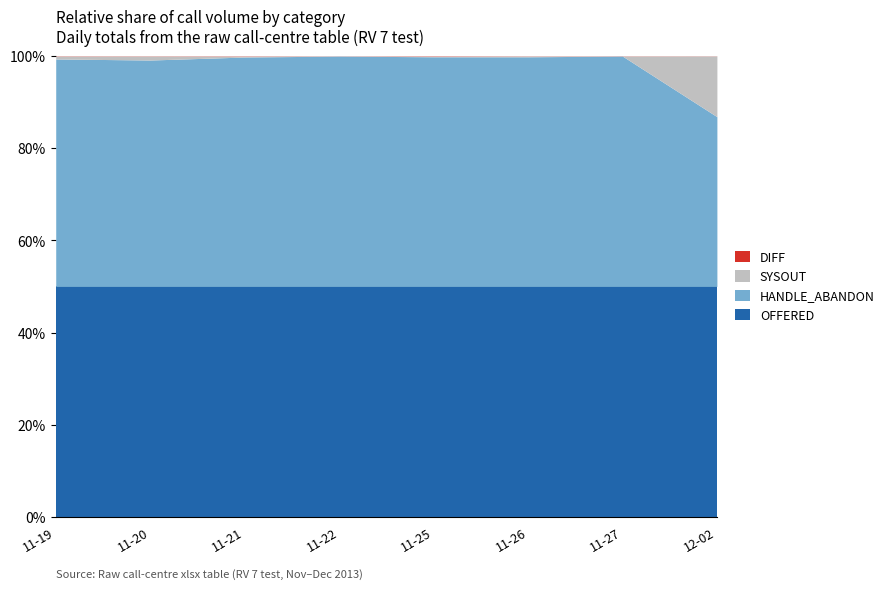

What is the minimum value for OFFERED?

50.0